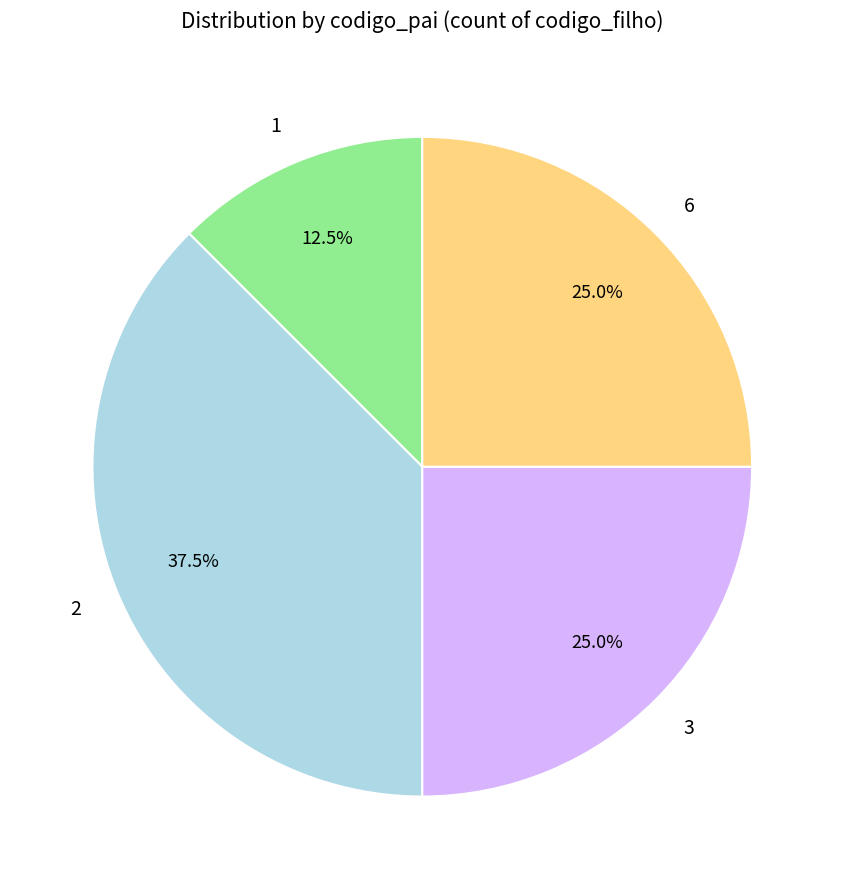

Which slice is the largest?

2